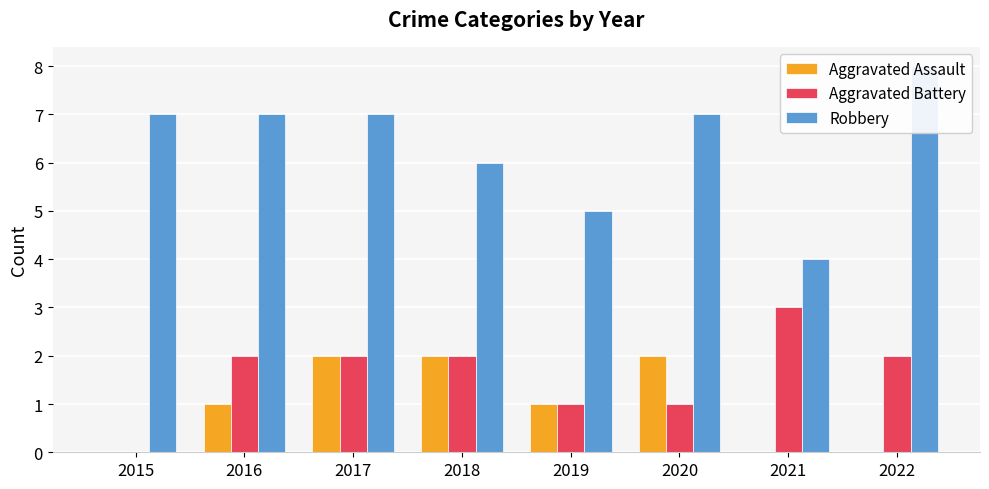

Count the number of categories in the chart.

8